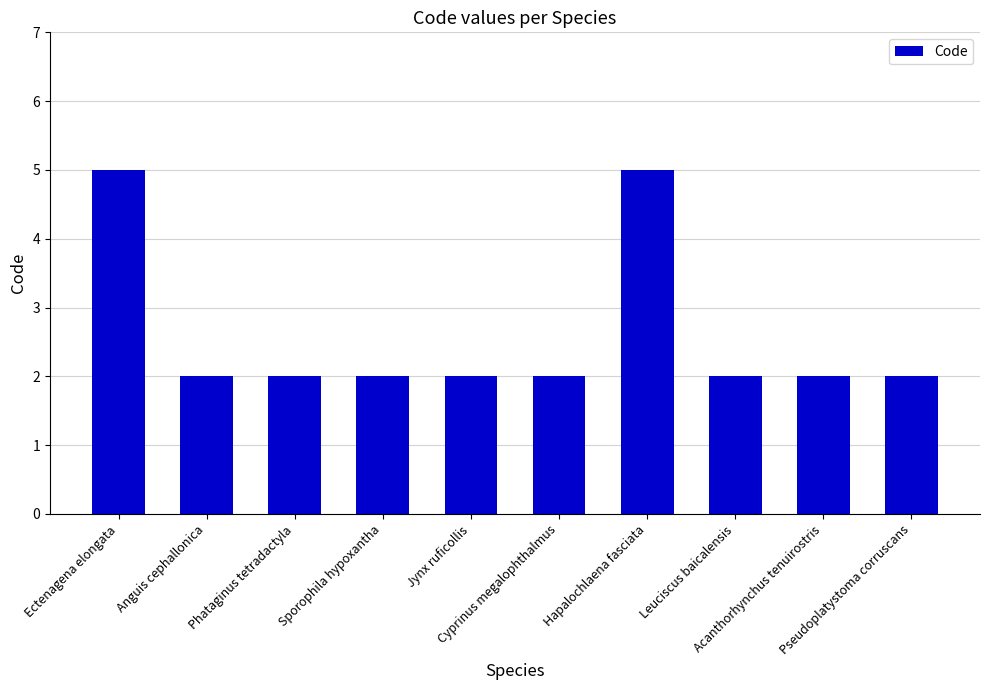

What is the label of the 2nd bar from the right?

Acanthorhynchus tenuirostris